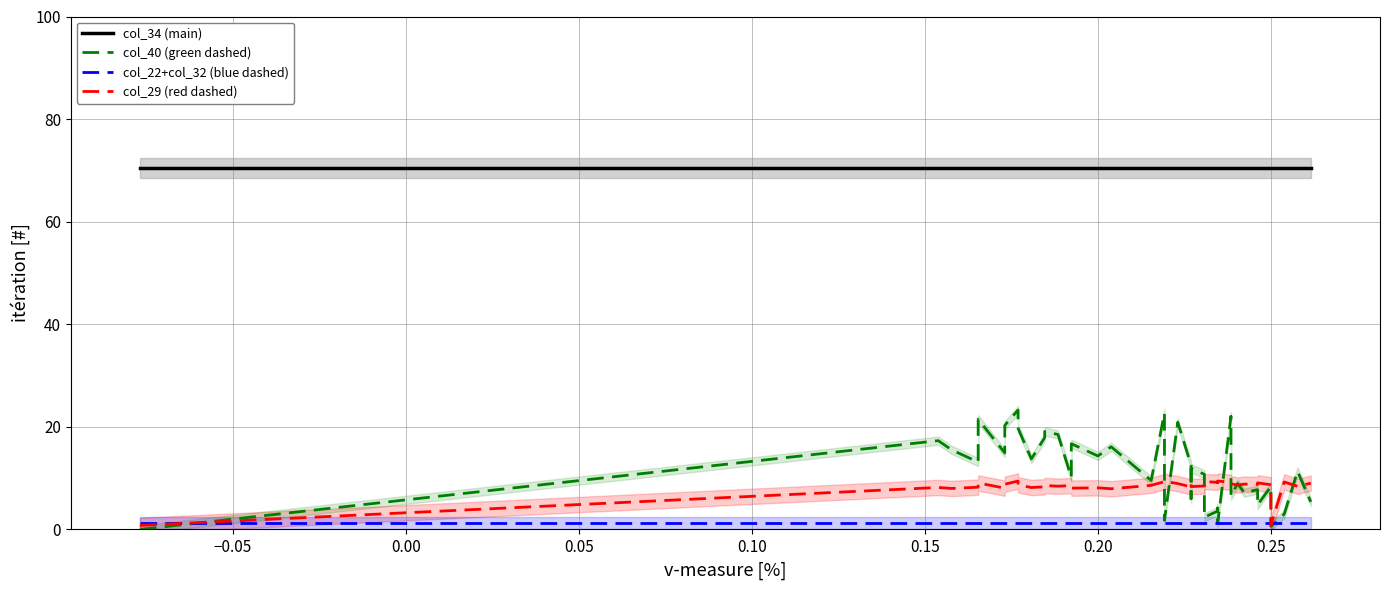

What are all the series names shown in the legend?

col_34 (main), col_40 (green dashed), col_22+col_32 (blue dashed), col_29 (red dashed)